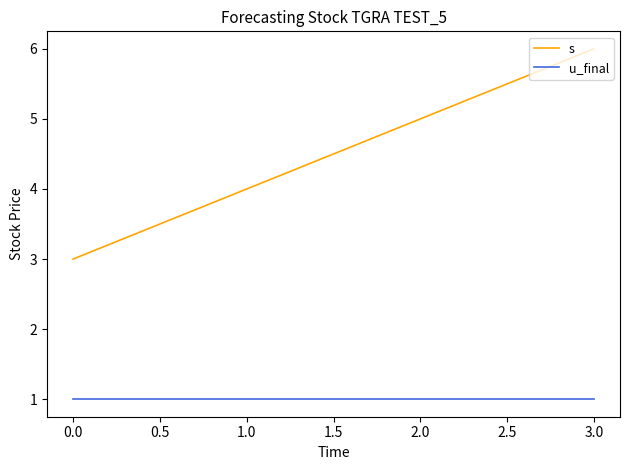

Which series has the largest range (max minus min)?

s